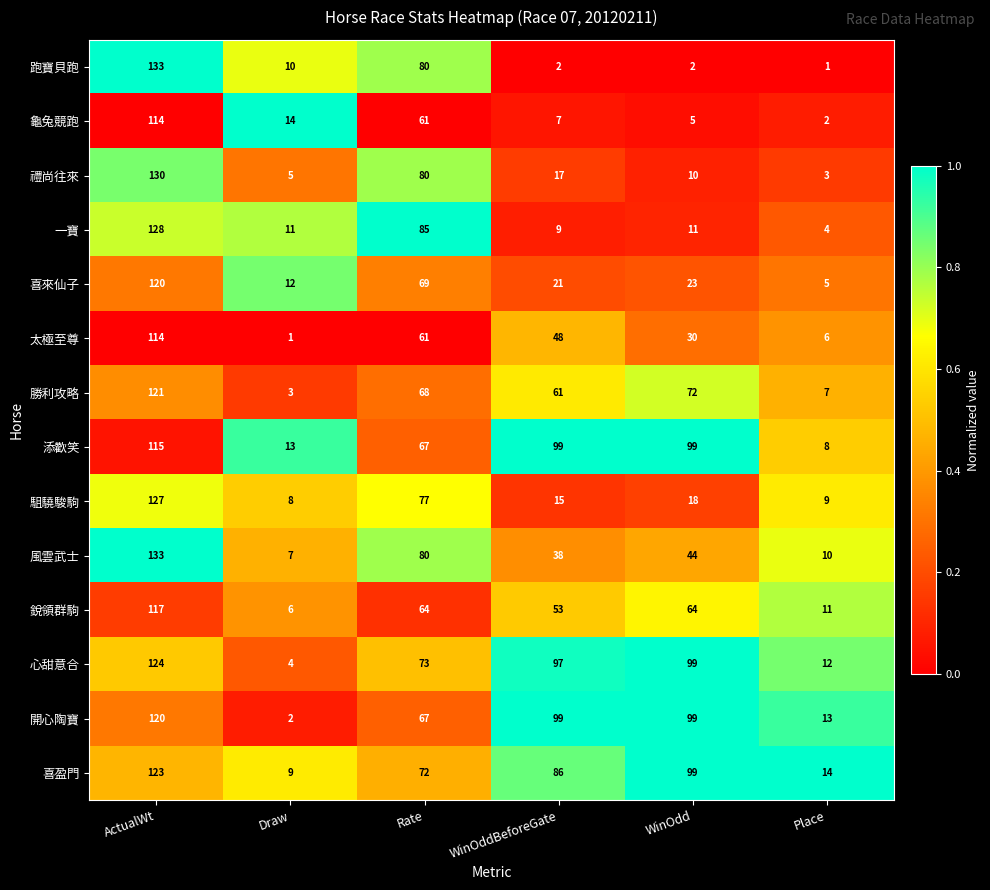

Between ActualWt and WinOdd, which series saw the biggest shift?

跑寶貝跑